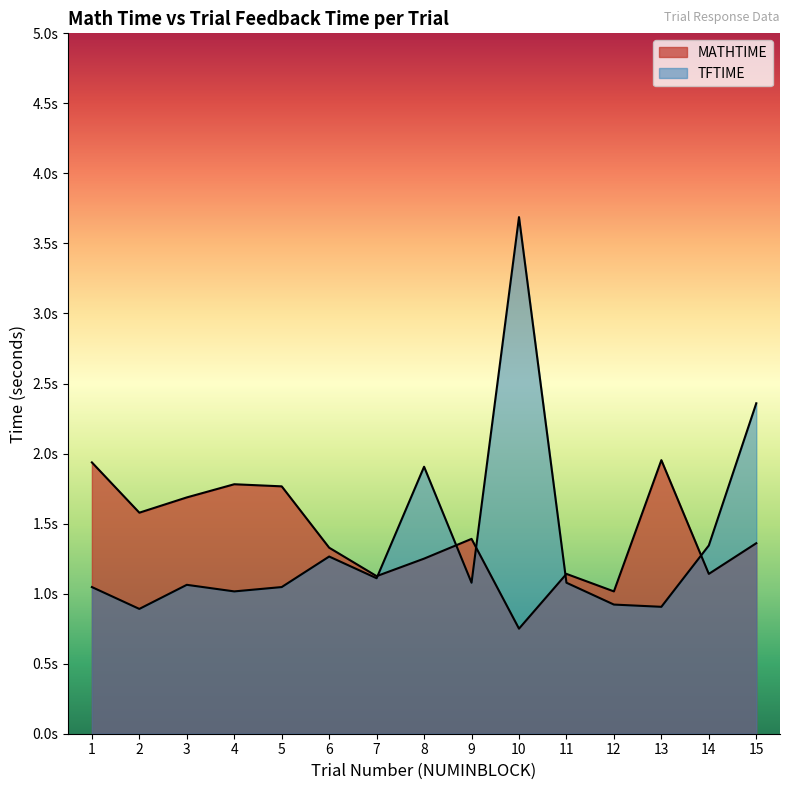

Reading left to right, extract all data points from this chart.

MATHTIME: 1=1.9	2=1.6	3=1.7	4=1.8	5=1.8	6=1.3	7=1.1	8=1.2	9=1.4	10=0.8	11=1.1	12=1.0	13=2.0	14=1.1	15=1.4
TFTIME: 1=1.0	2=0.9	3=1.1	4=1.0	5=1.0	6=1.3	7=1.1	8=1.9	9=1.1	10=3.7	11=1.1	12=0.9	13=0.9	14=1.3	15=2.4